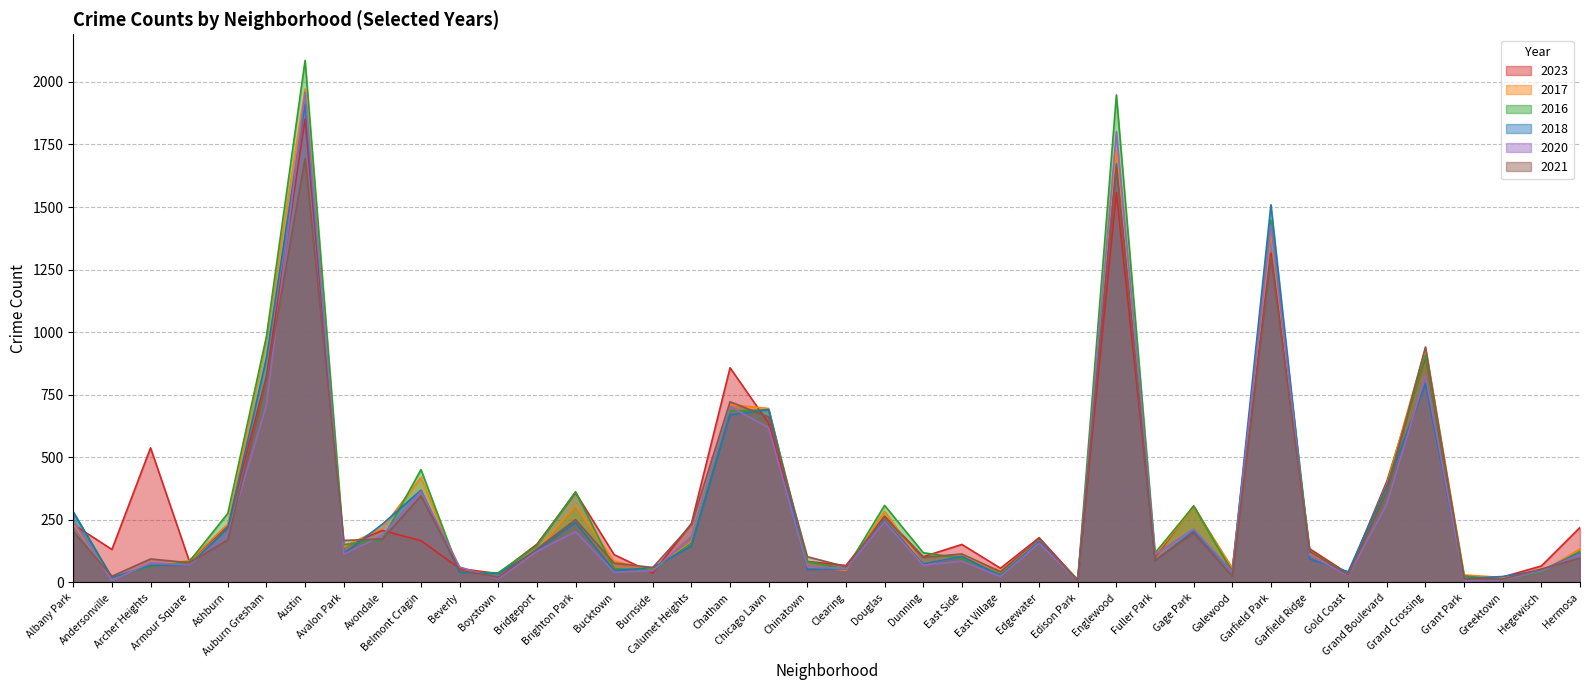

What is the label of the 28th point from the right?

Bridgeport